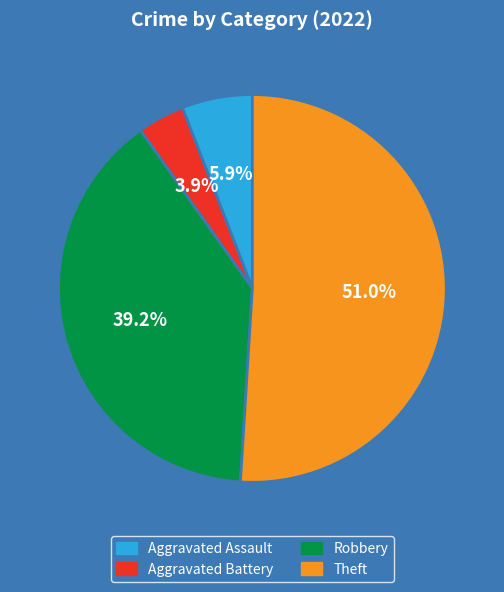

How many slices are in this pie chart?

4